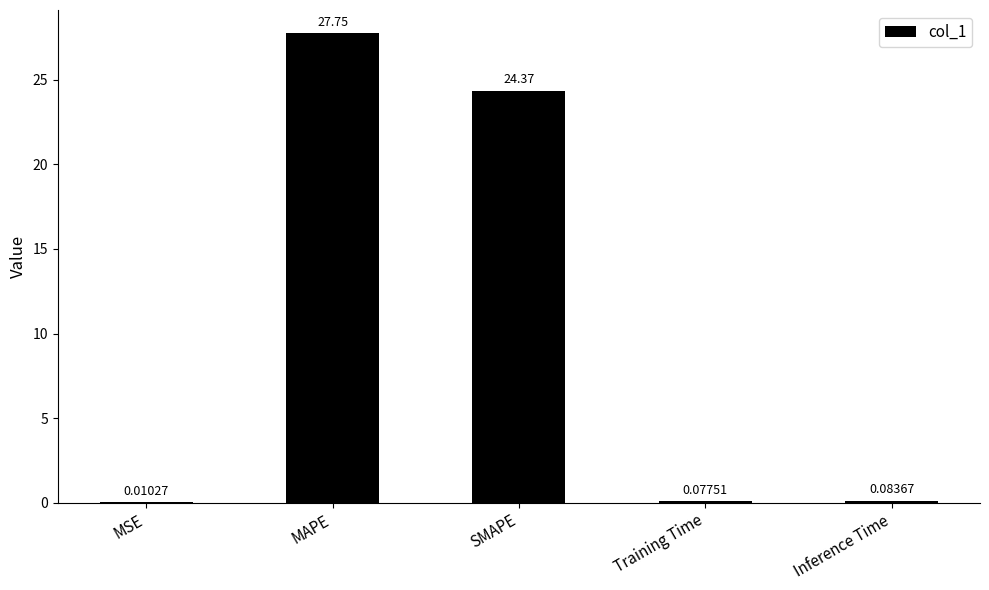

What is the average value?

10.5